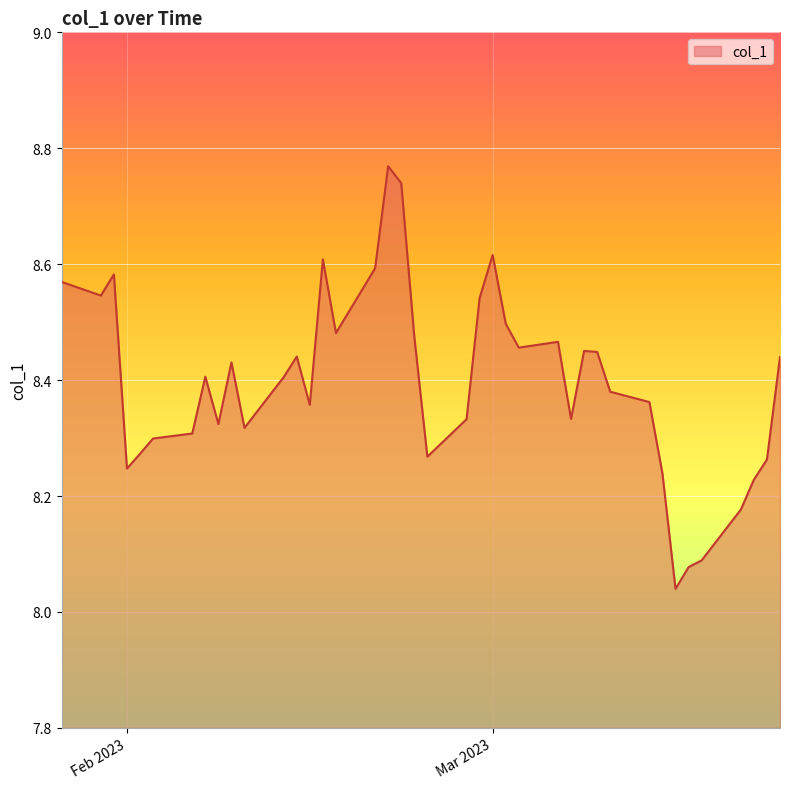

What is the difference between the maximum and minimum values?

0.7